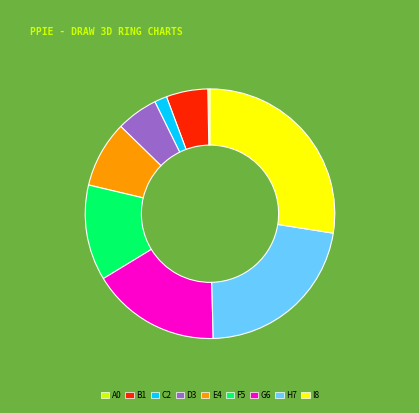

Is there a majority slice in this chart?

No